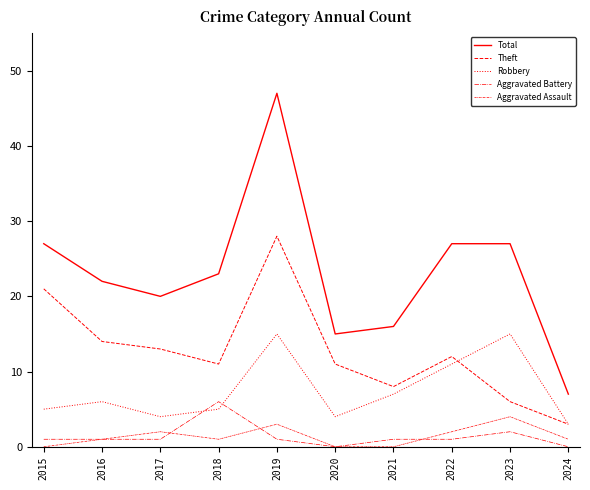

How many lines are shown in the chart?

5